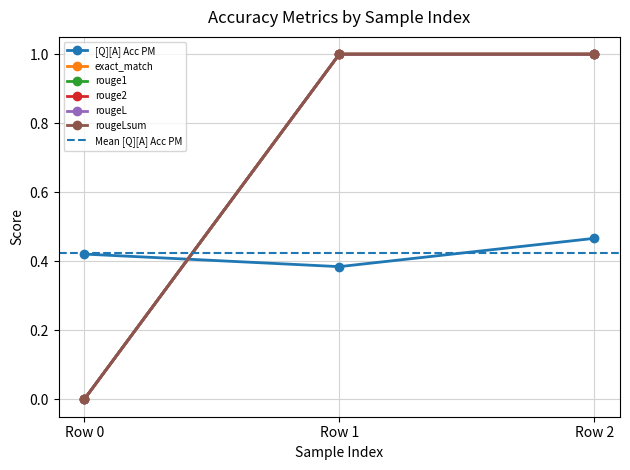

The rougeLsum series shows 0.5 at Row 0. True or false?

False